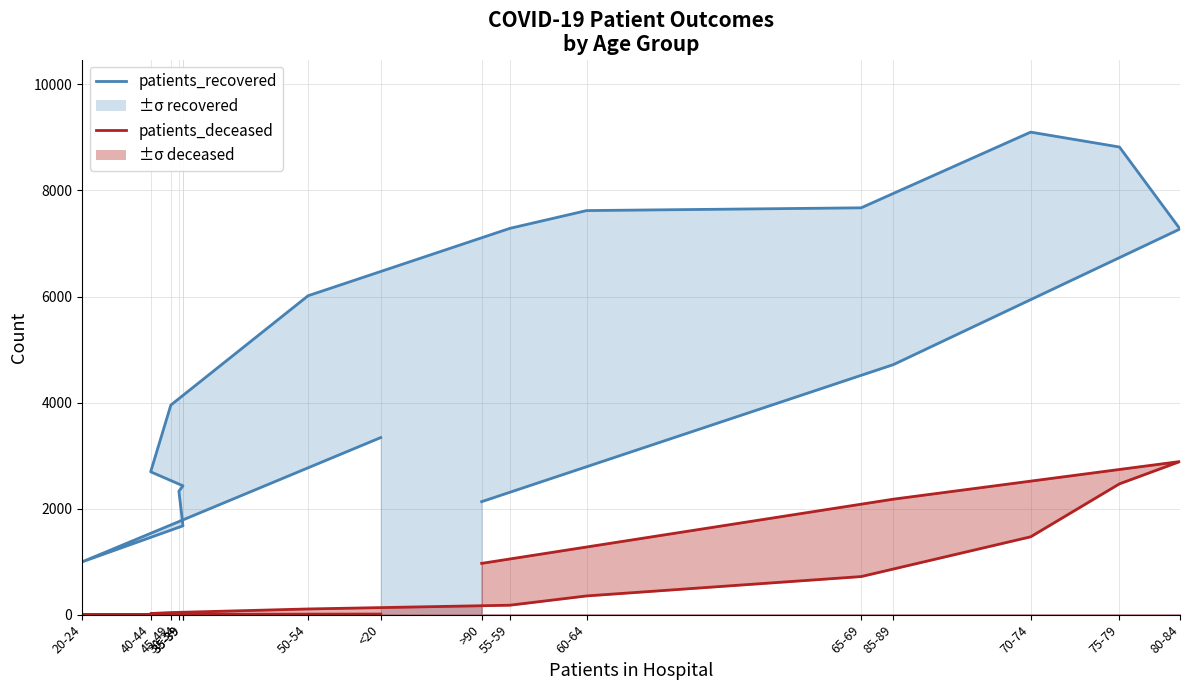

What is the sum of all patients_recovered values?

78052